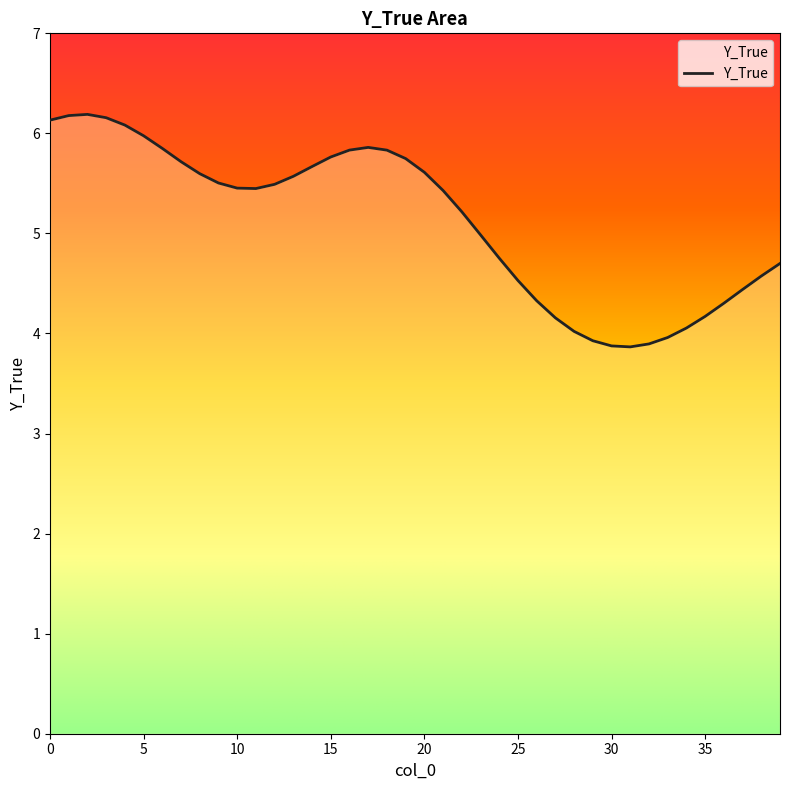

What is the minimum value shown in the chart?

3.9